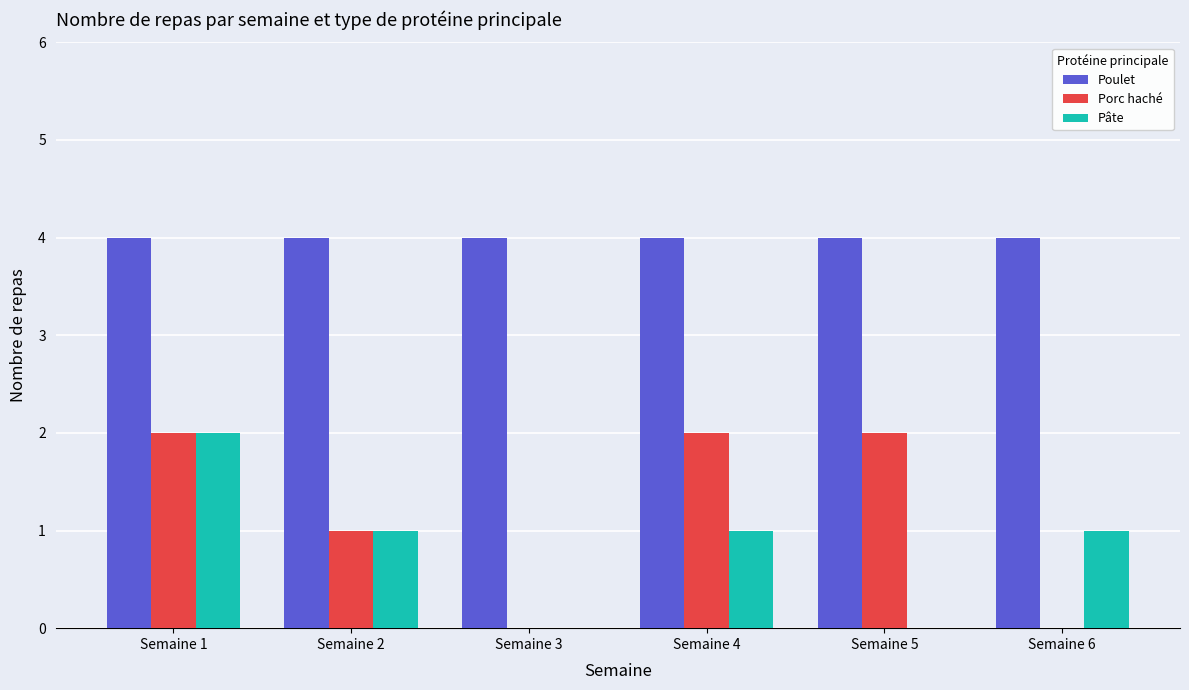

Which series changed the most between Semaine 1 and Semaine 4?

Pâte